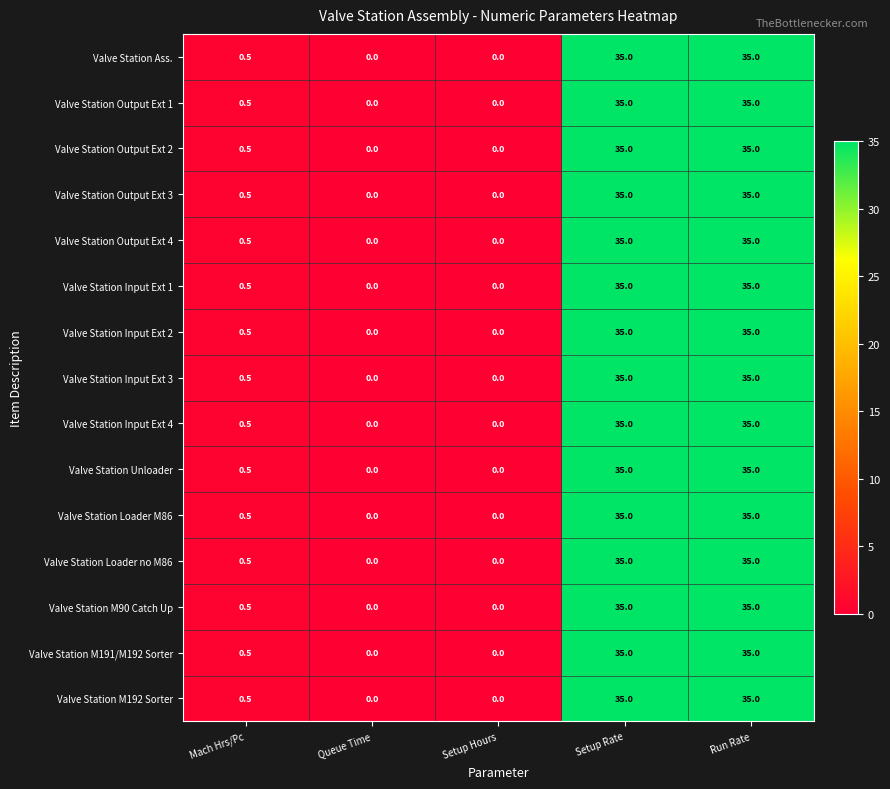

What is the sum of the Valve Station Ass. values at Run Rate and Setup Hours?

35.0